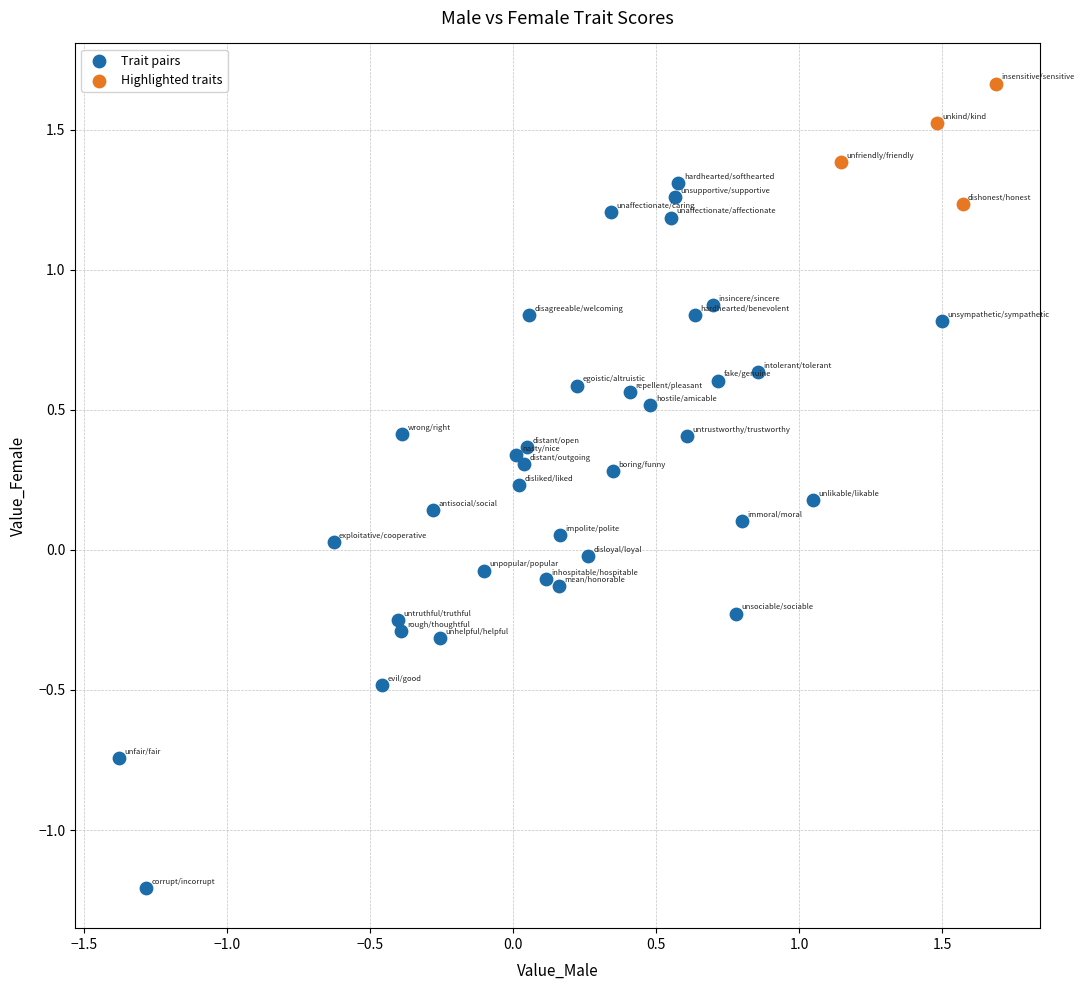

Which series has the largest Y range (max minus min)?

Trait pairs